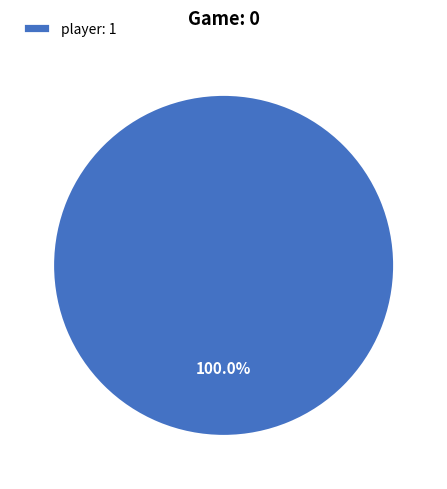

Is there a majority slice in this chart?

Yes